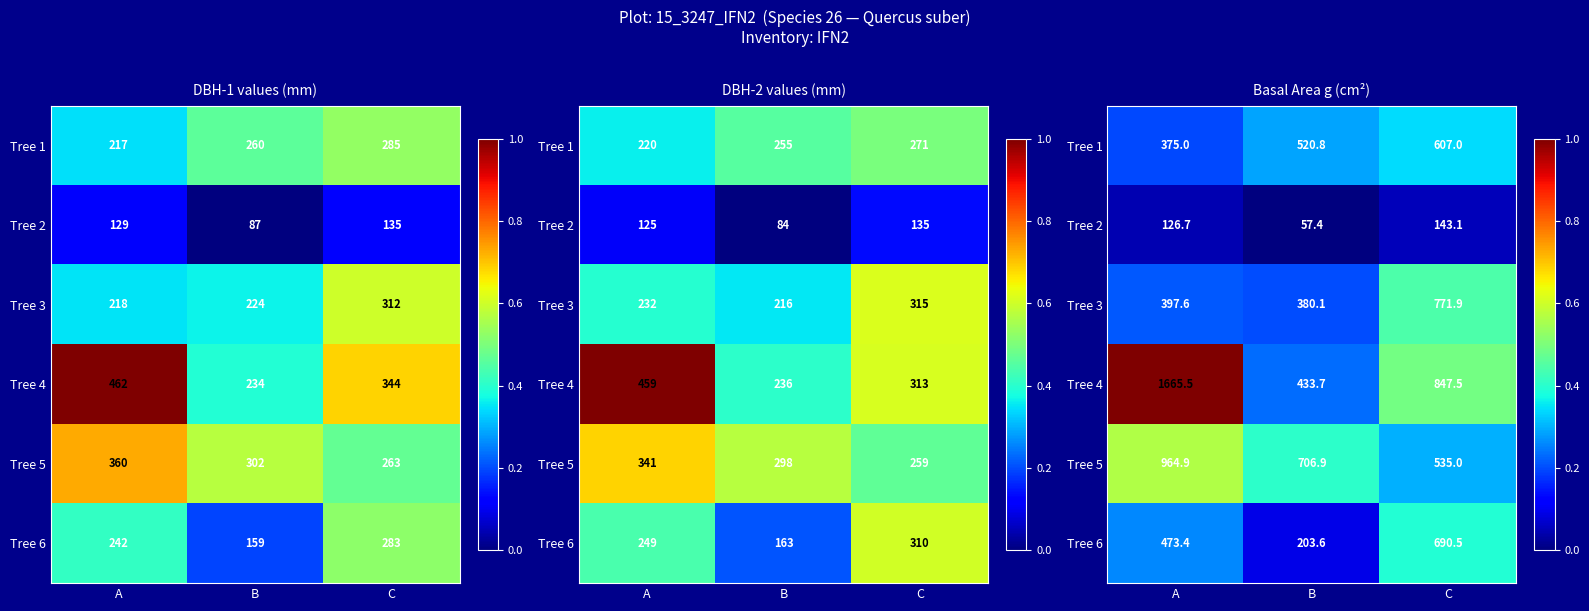

The value of Tree 3 at B is 0.2. True or false?

True